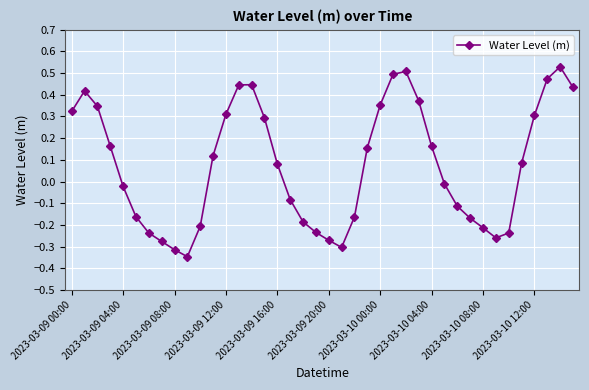

How many lines are shown in the chart?

1